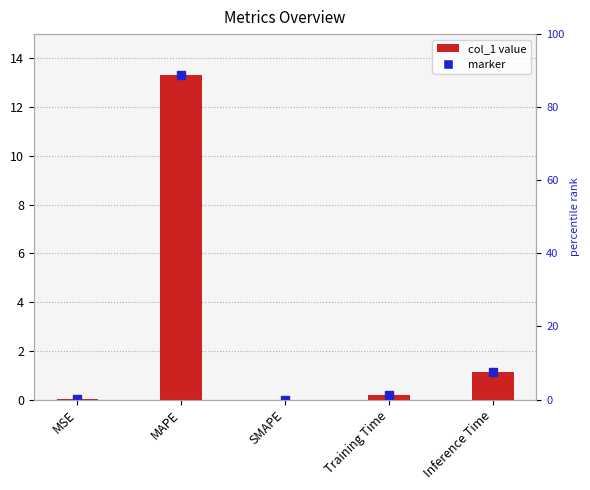

What is the sum of the values at Training Time and Inference Time?

1.3